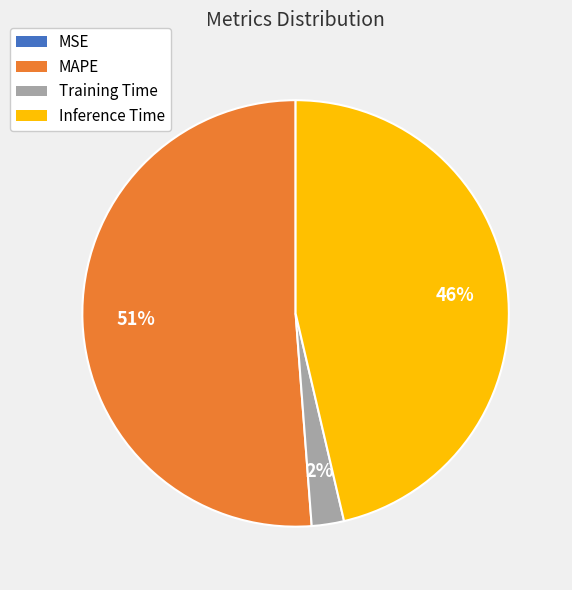

Which has a higher value, Inference Time or MAPE?

MAPE